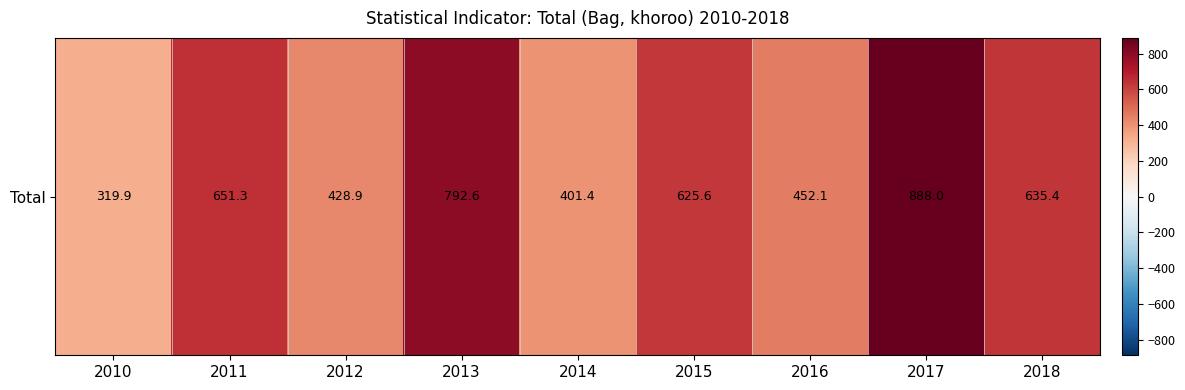

Approximately how many times larger is the value at 2011 compared to 2010?

2.0